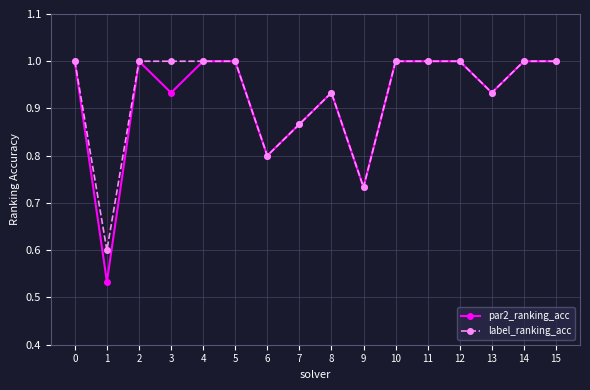

What is the value of the label_ranking_acc point at the 7th from the left?

0.8